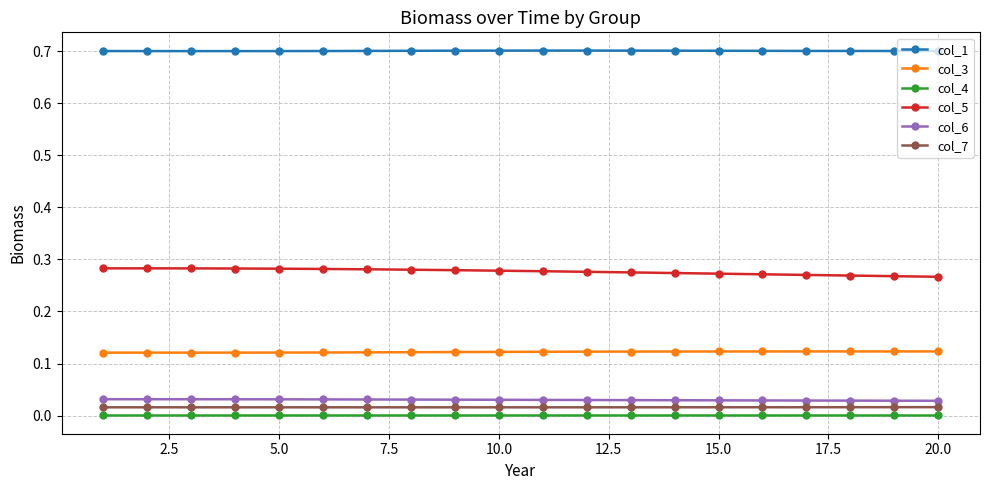

True or false: col_5 and col_3 intersect in this chart.

False